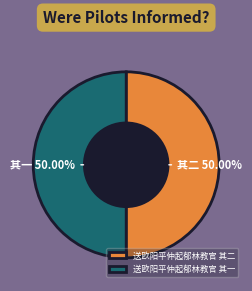

To the nearest percent, what is the combined percentage of 送欧阳平仲起郁林教官 其二 and 送欧阳平仲起郁林教官 其一?

100%